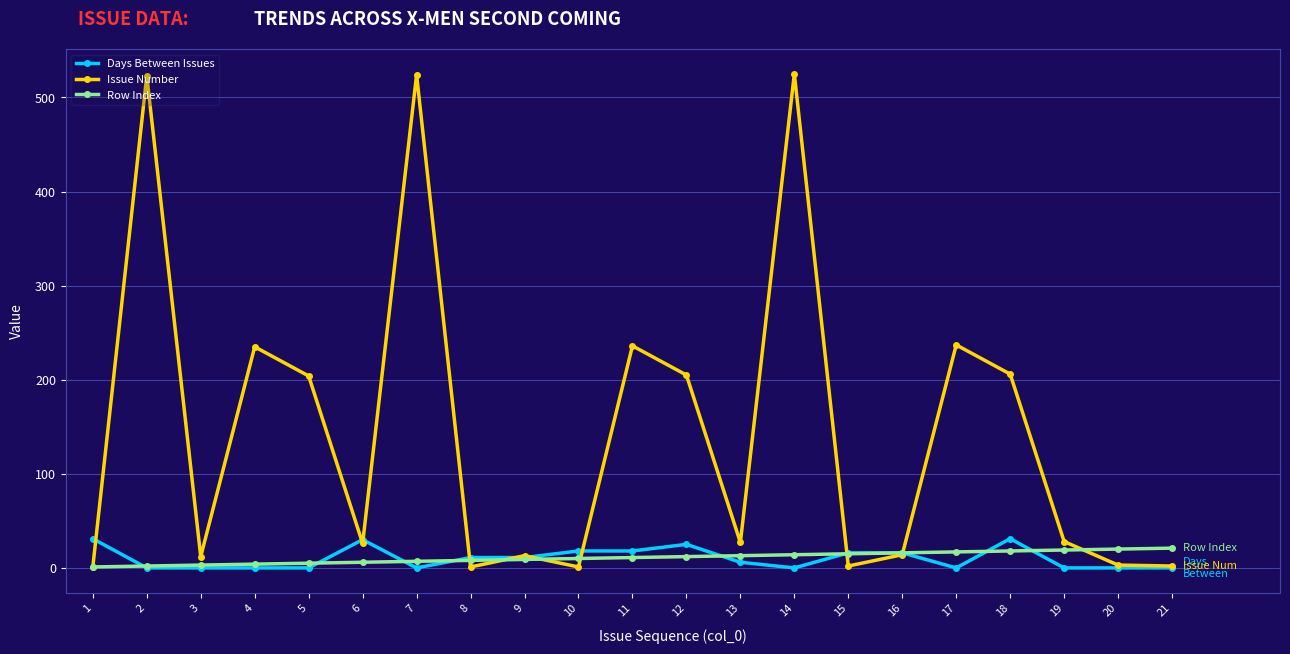

How many categories are shown in the chart?

21